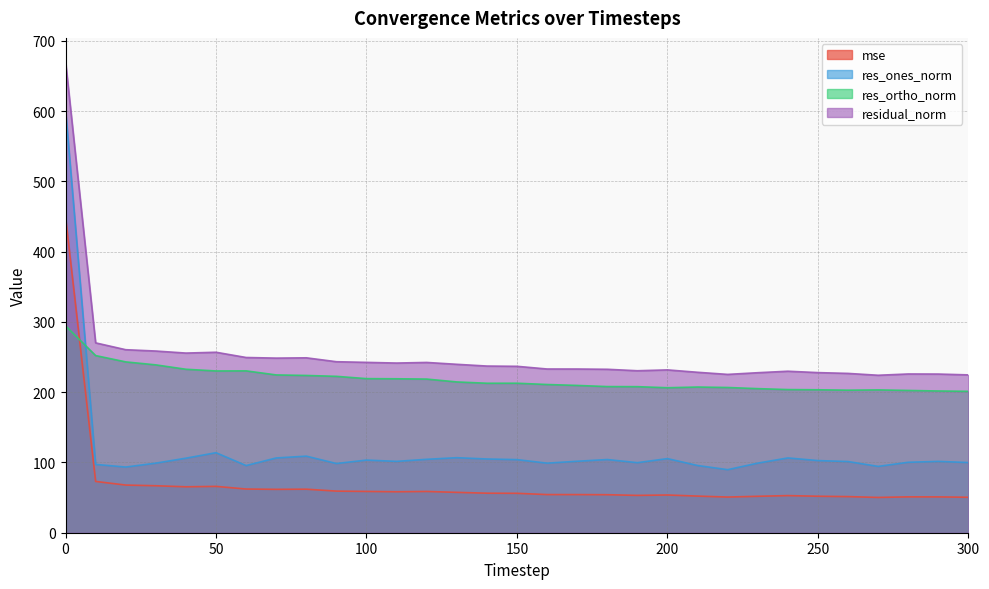

How many intersections are there between res_ortho_norm and mse?

1